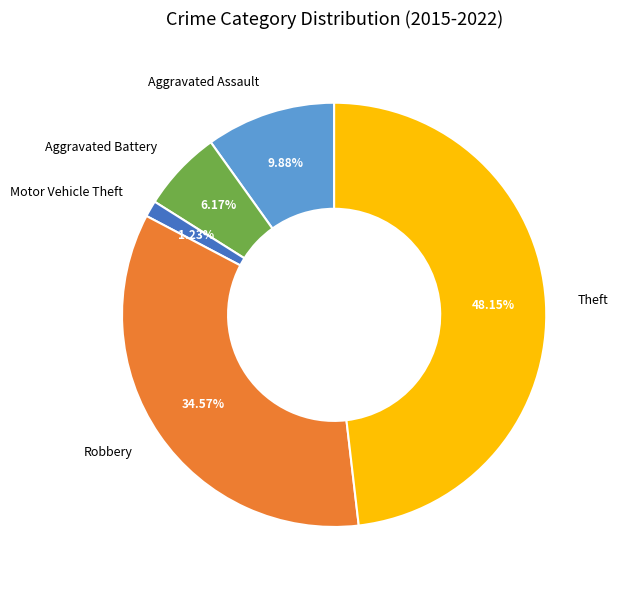

Combined, what portion of the pie is Aggravated Assault and Theft?

58.0%